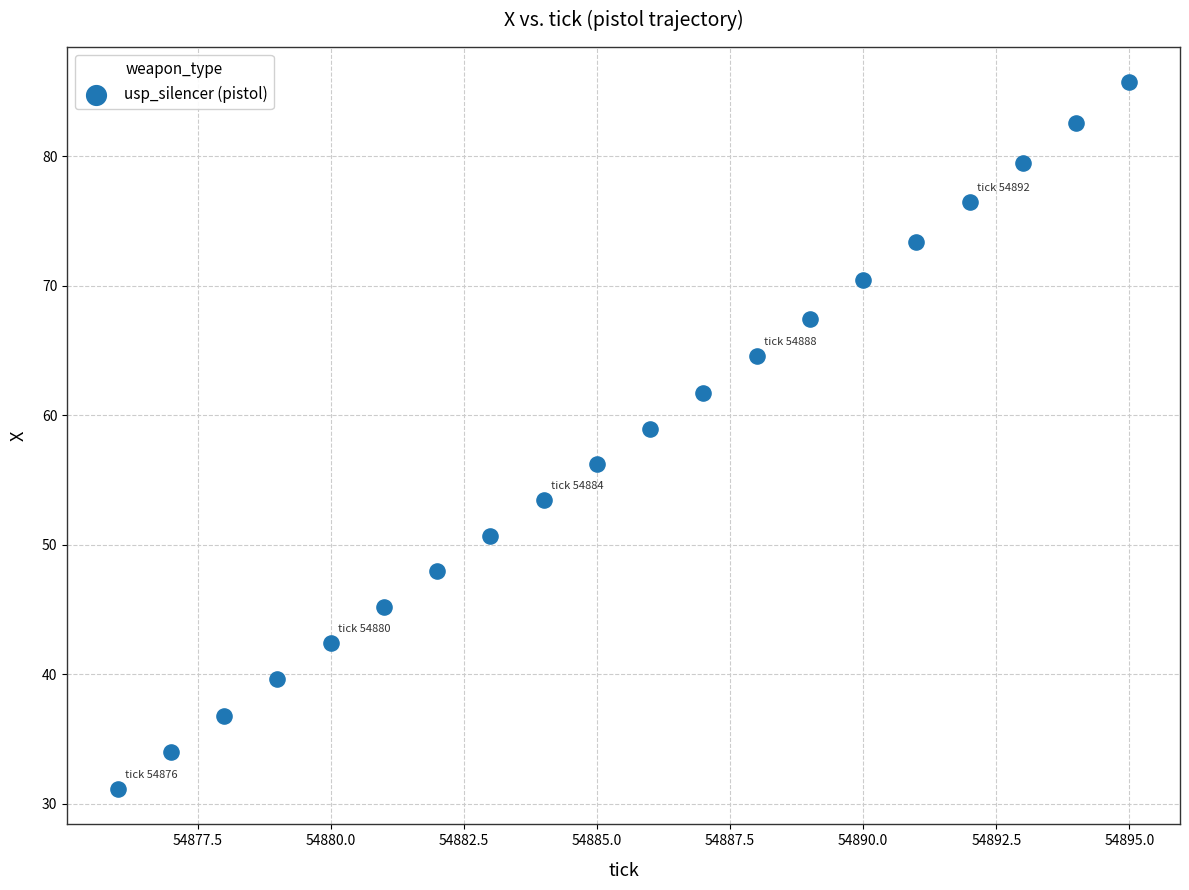

What Y value in the scatter plot is closest to 58?

58.9